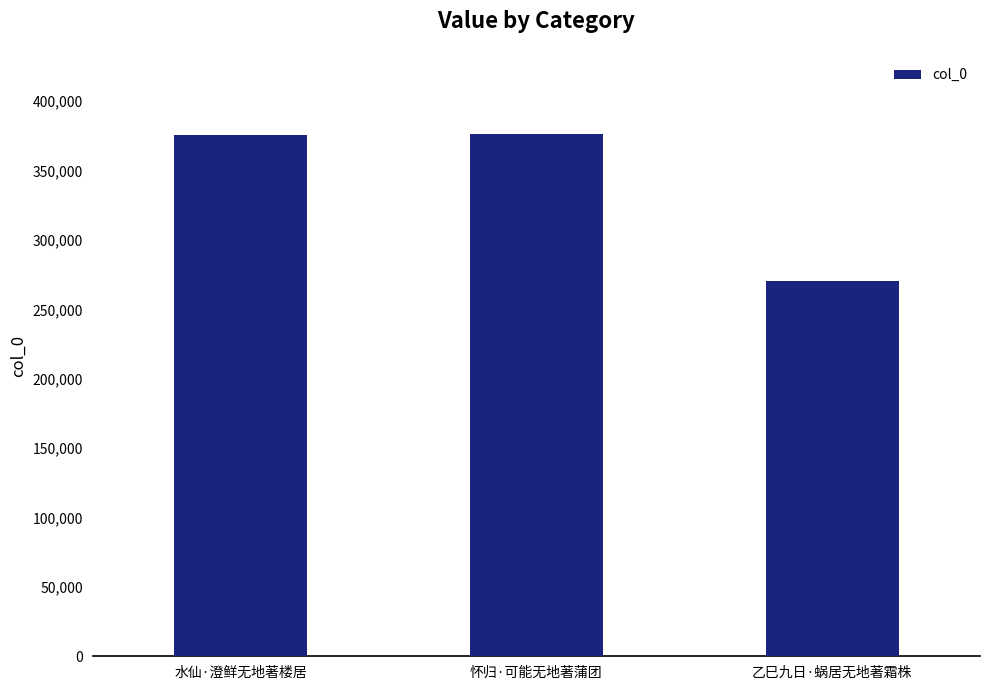

What is the difference between the second highest and minimum values?

105137